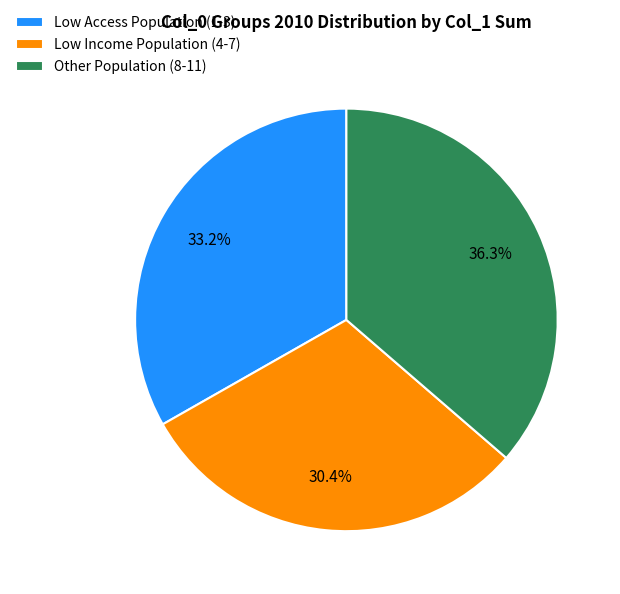

Approximately how many times larger is the value at Other Population (8-11) compared to Low Access Population (1-3)?

1.1